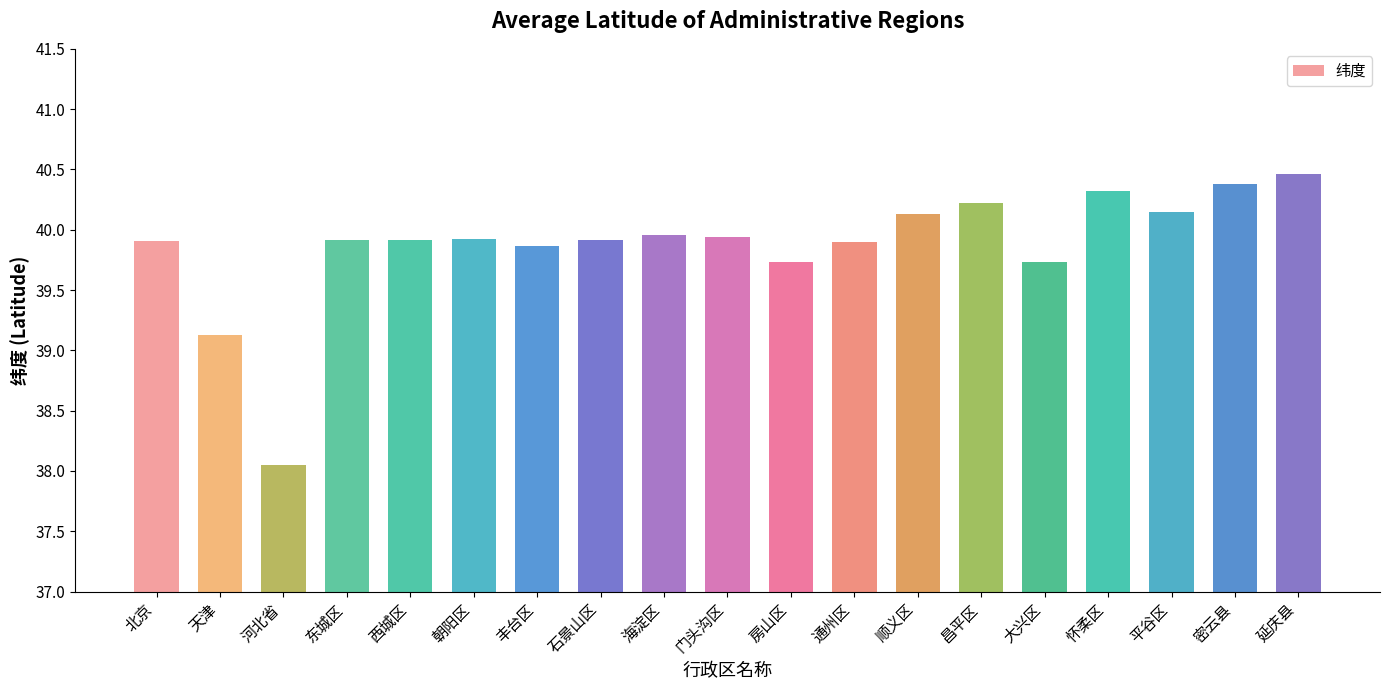

Count the number of data series in this chart.

1